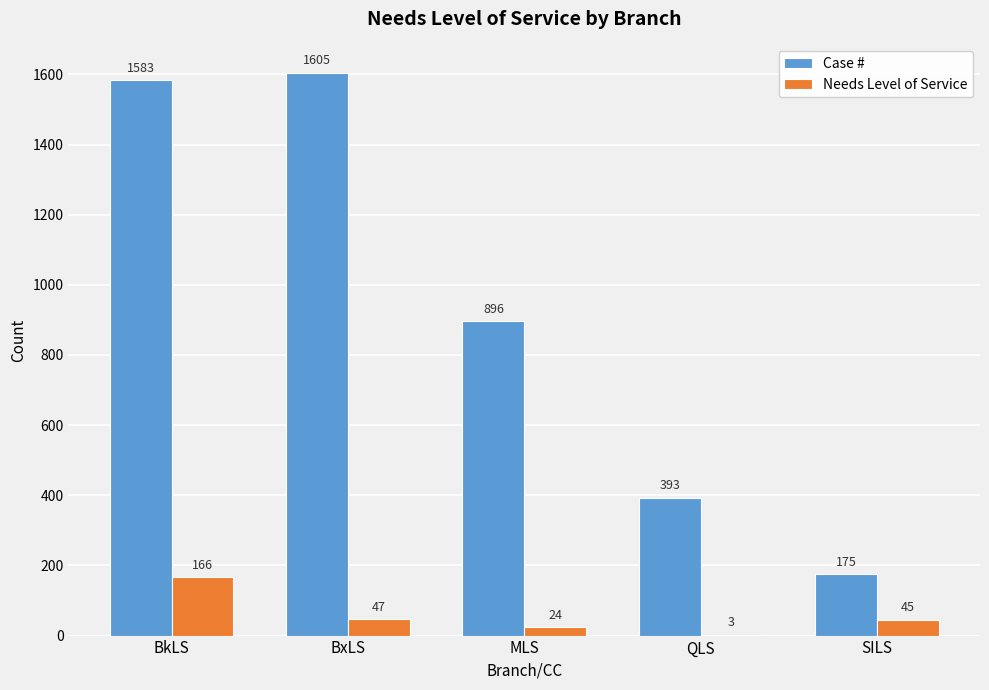

Is the value of Case # at QLS greater than the value of Needs Level of Service at BkLS?

Yes